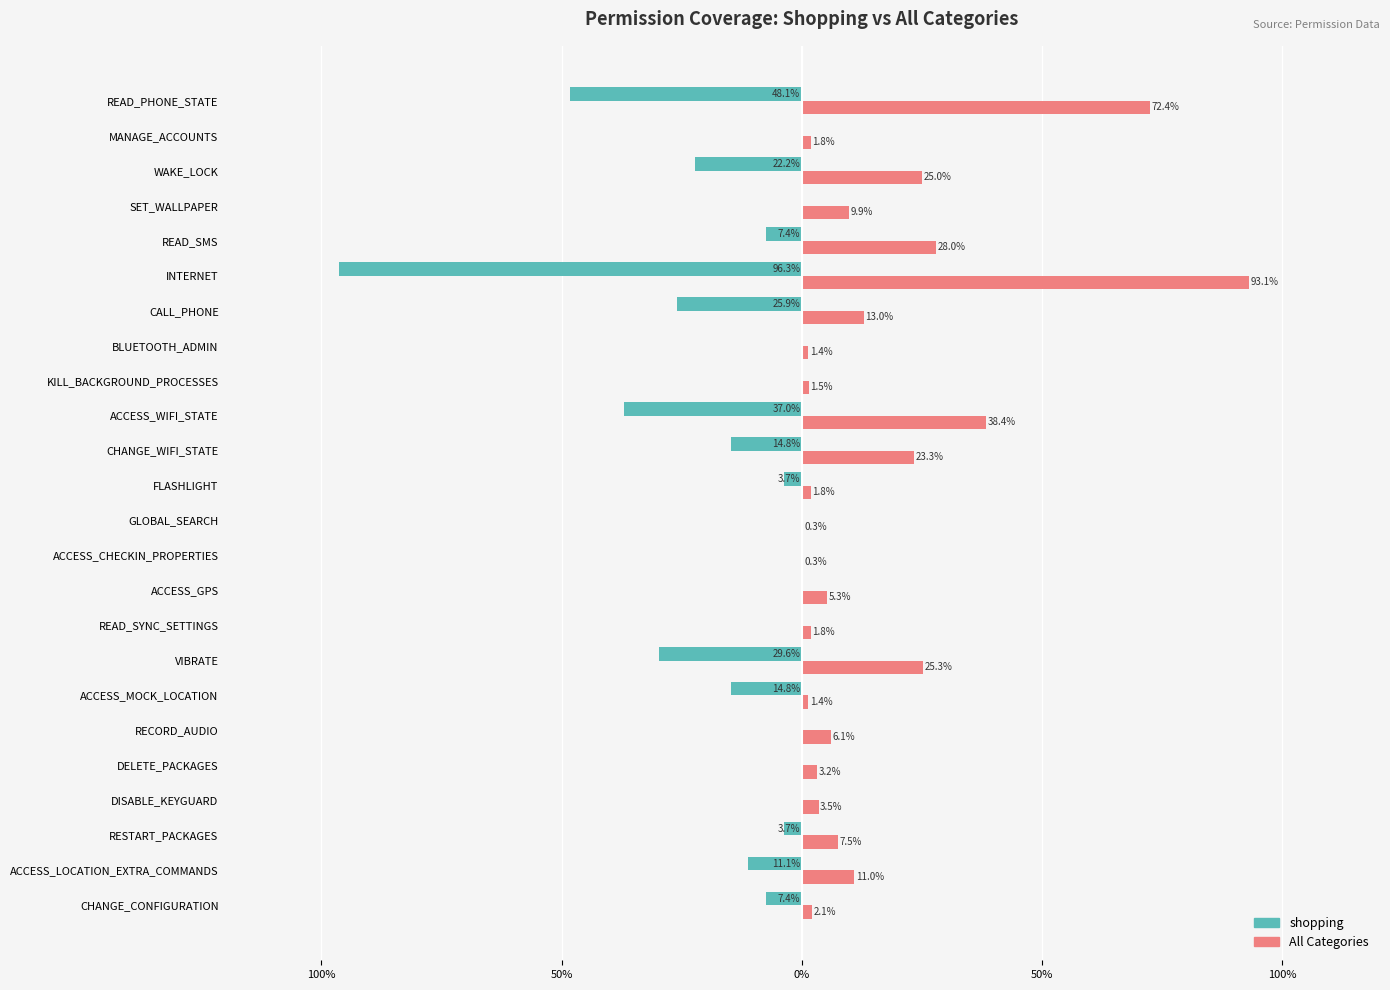

What is the value of the shopping bar at the 18th from the left?

-25.9